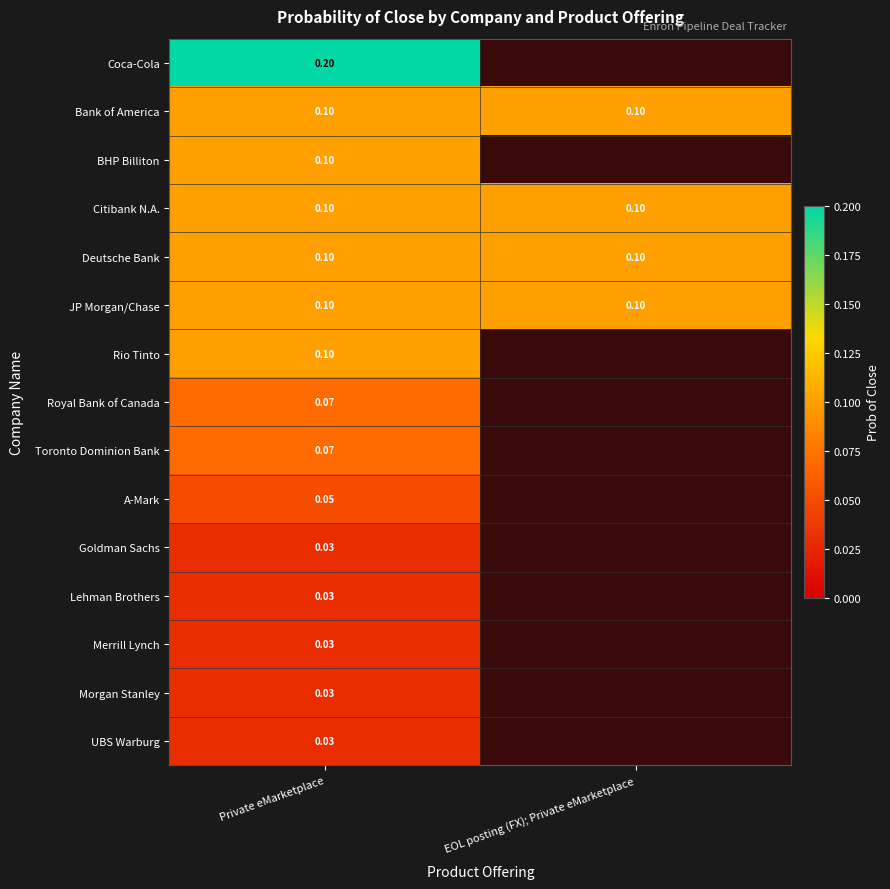

What is the sum of the Rio Tinto values at EOL posting (FX); Private eMarketplace and Private eMarketplace?

0.1